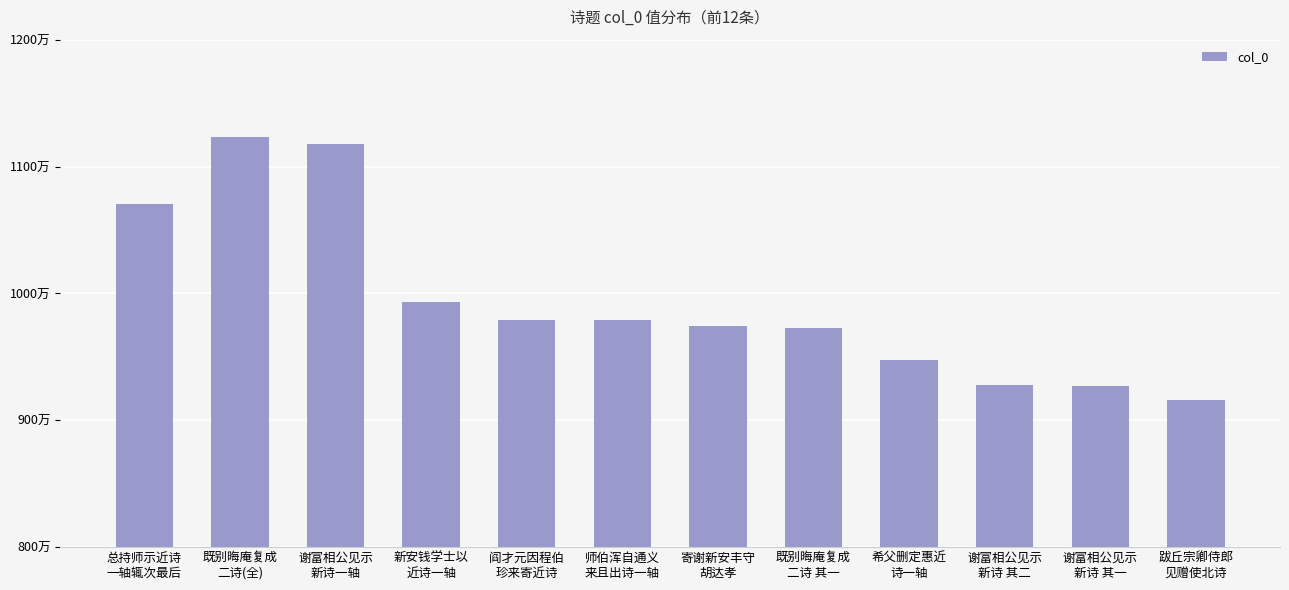

Between 寄谢新安丰守
胡达孝 and 谢富相公见示
新诗一轴, which is larger?

谢富相公见示
新诗一轴